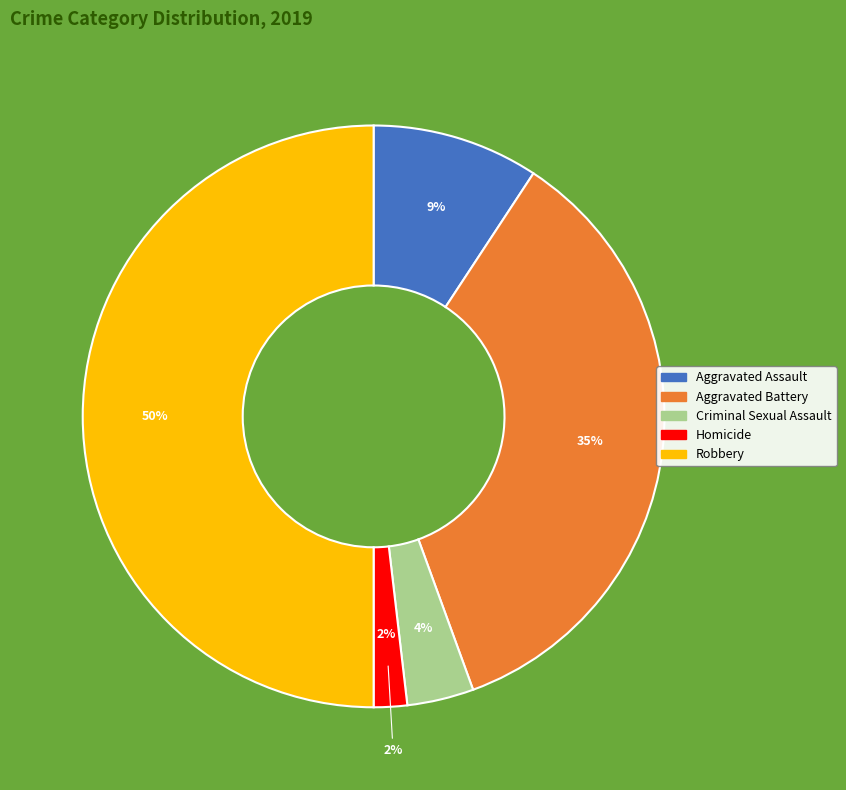

To the nearest percent, what is the combined percentage of Criminal Sexual Assault and Aggravated Battery?

39%